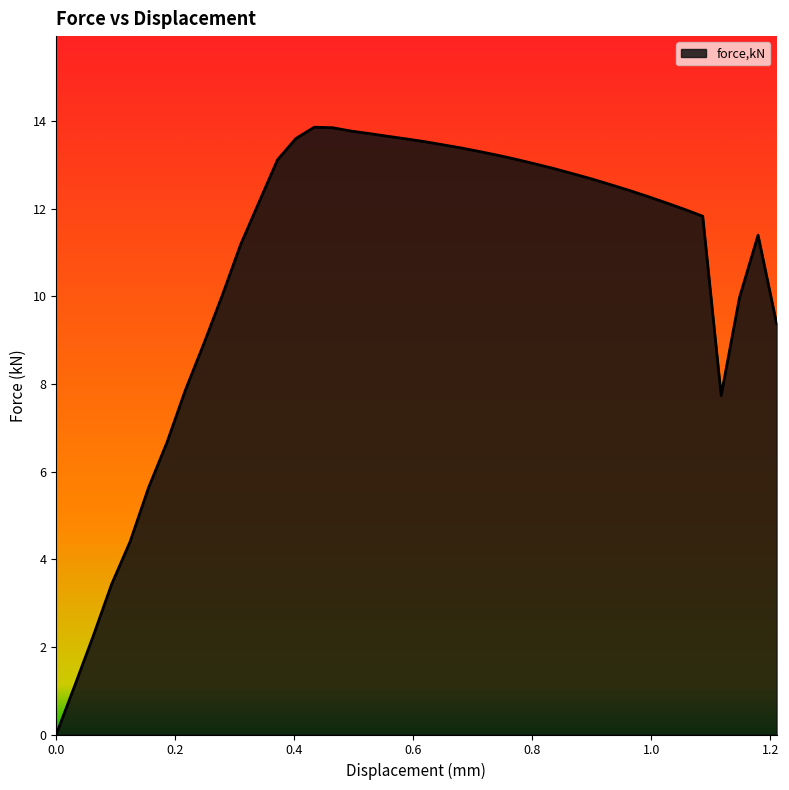

What is the maximum value shown in the chart?

13.9